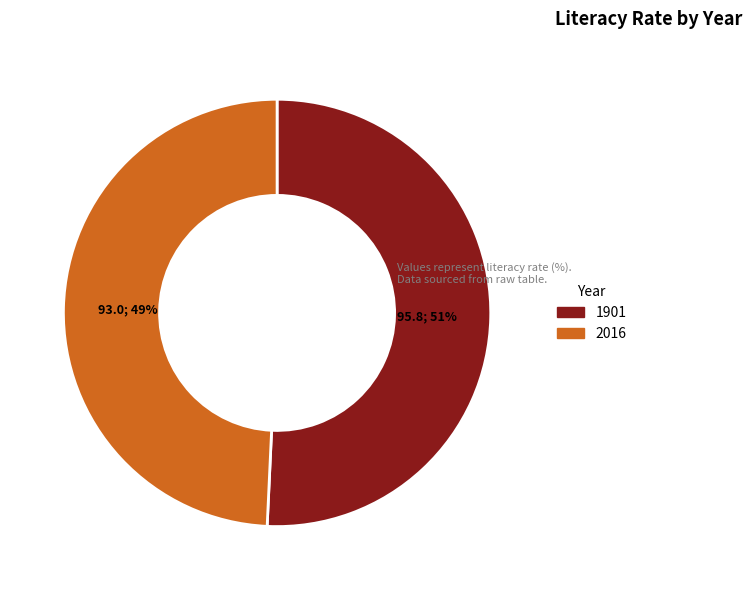

True or false: 2016 accounts for 49% of the total.

True